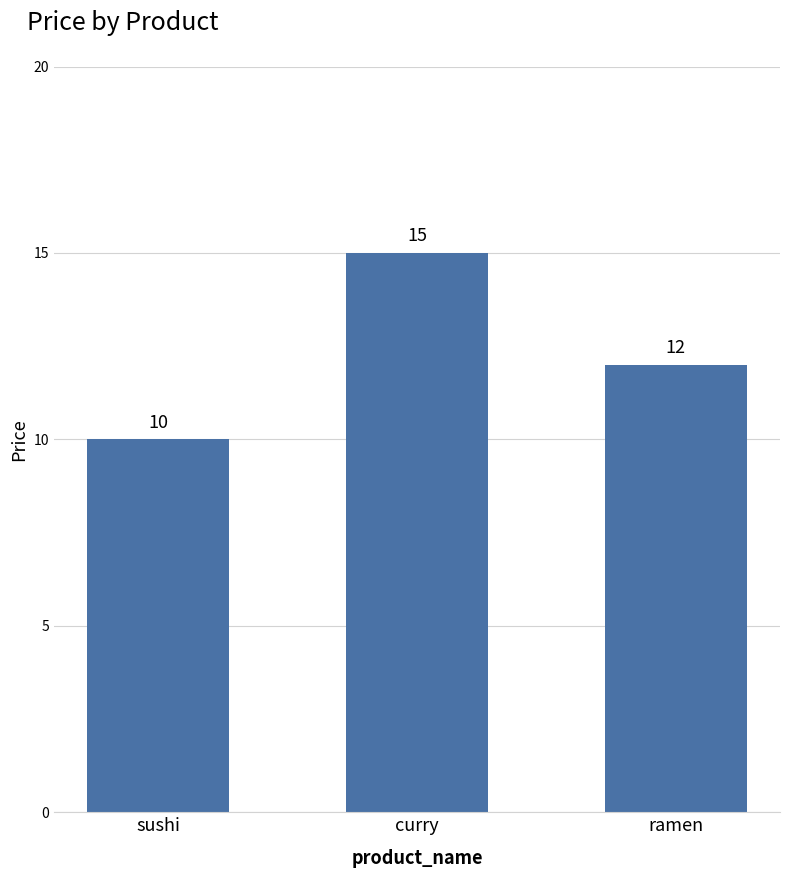

At which label does the data first exceed 12?

curry